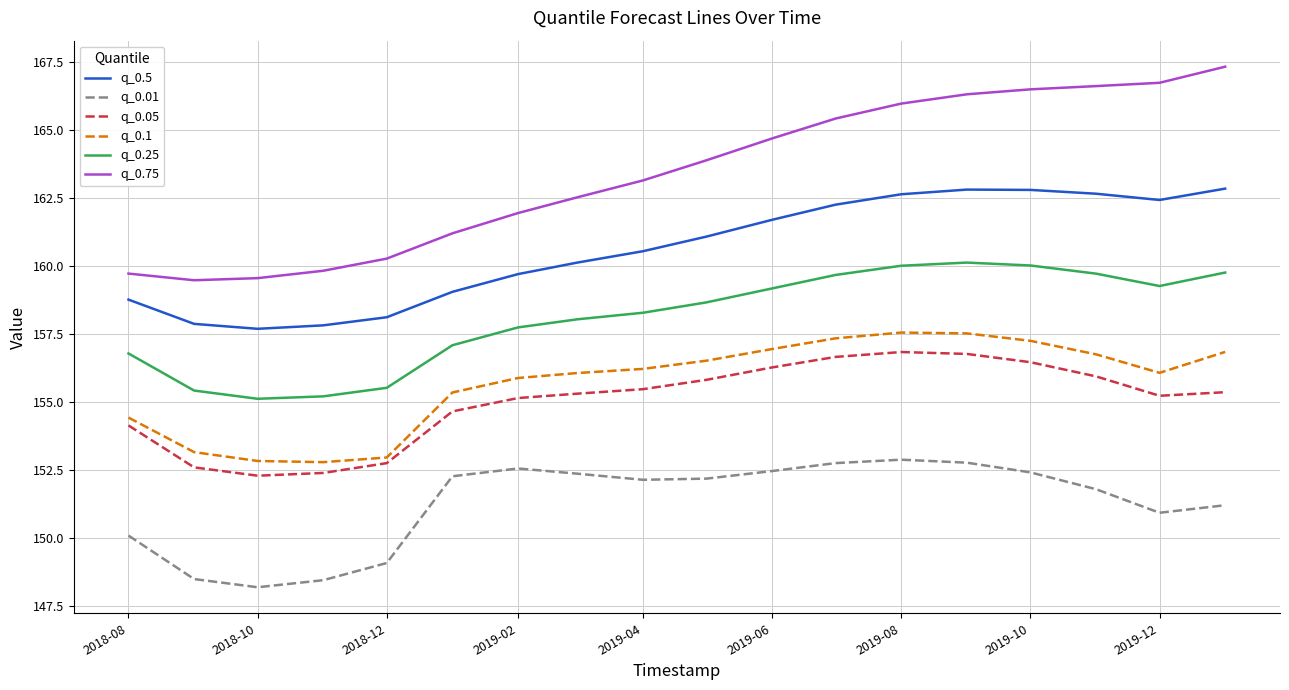

True or false: q_0.1 and q_0.25 cross at least once.

False